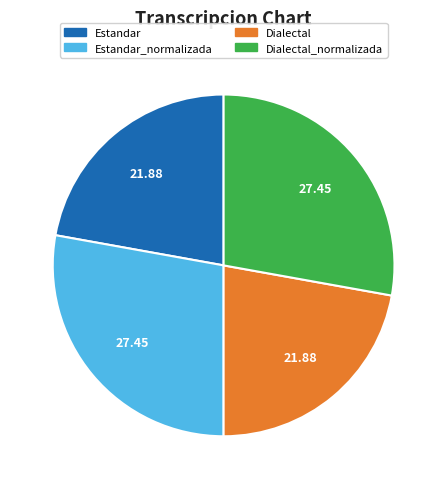

Does any single category account for the majority?

No